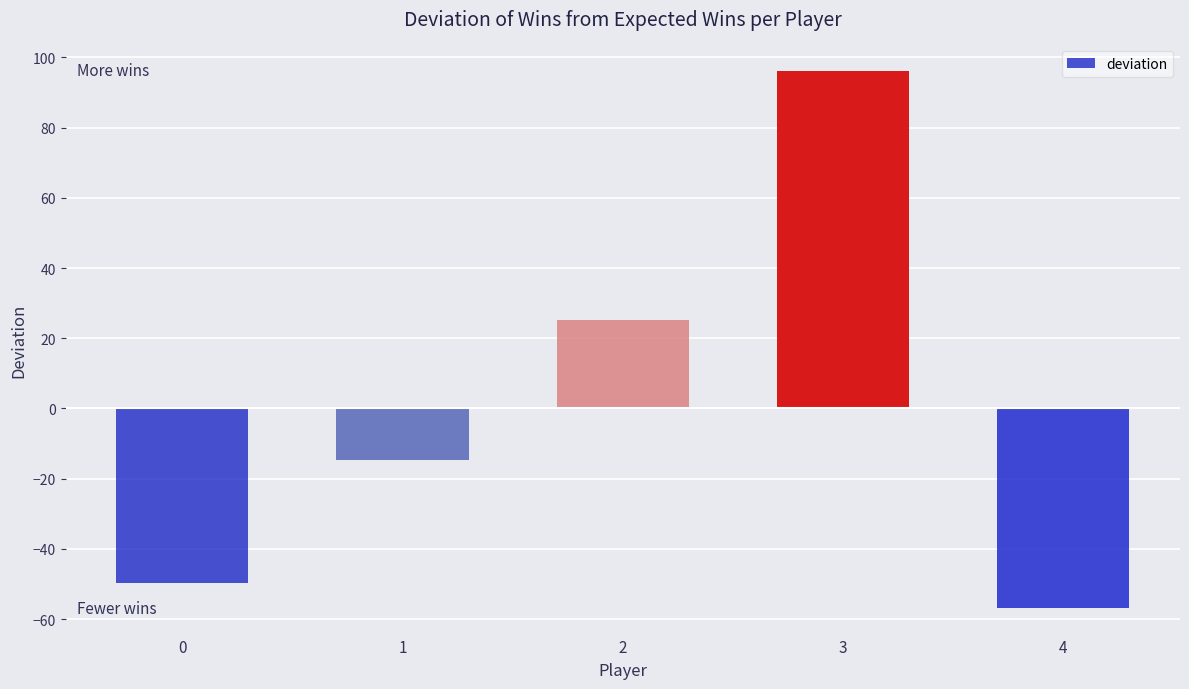

The value at 0 is -49.7. True or false?

True